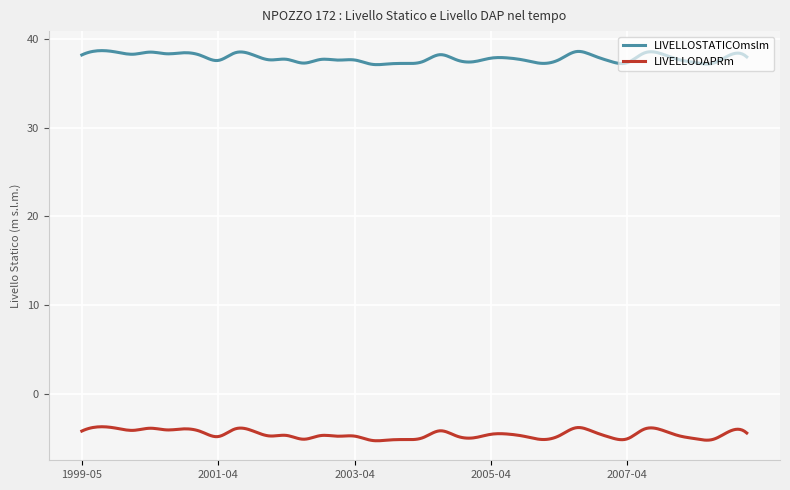

What is the difference between the maximum and minimum values in the LIVELLOSTATICOmslm series?

1.6